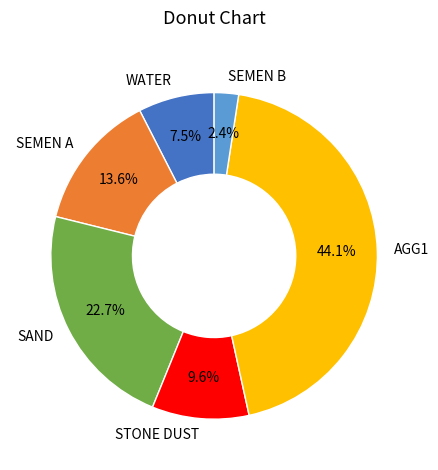

Rank the categories by value from lowest to highest.

SEMEN B, WATER, STONE DUST, SEMEN A, SAND, AGG1